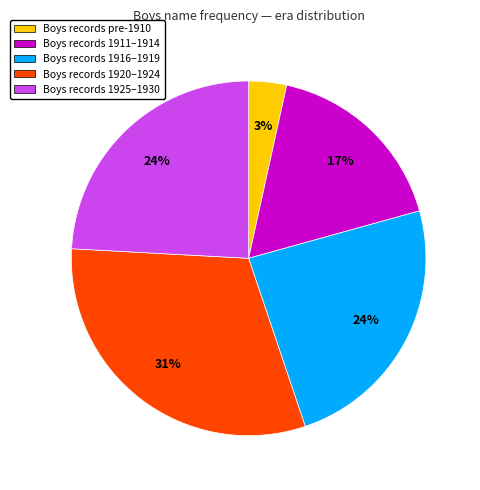

Count the number of slices in the pie.

5